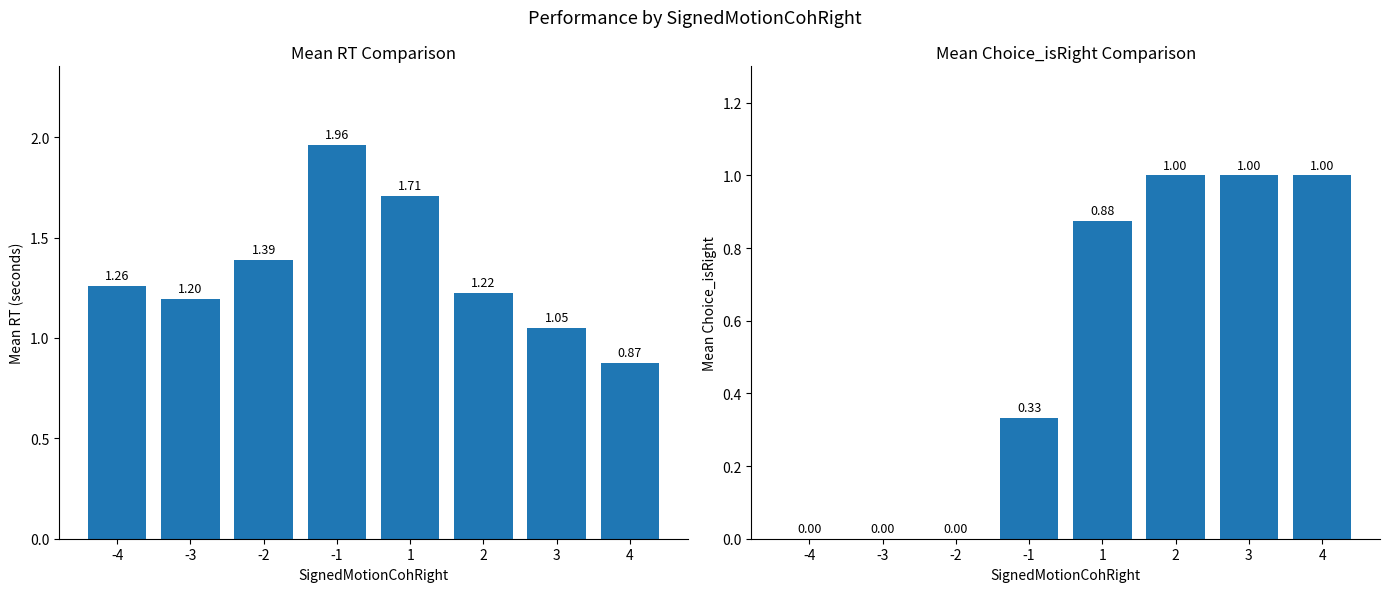

Reading right to left, transcribe all the data shown in this chart.

Mean RT: 4=0.9	3=1.0	2=1.2	1=1.7	-1=2.0	-2=1.4	-3=1.2	-4=1.3
Mean Choice_isRight: 4=1.0	3=1.0	2=1.0	1=0.9	-1=0.3	-2=0.0	-3=0.0	-4=0.0